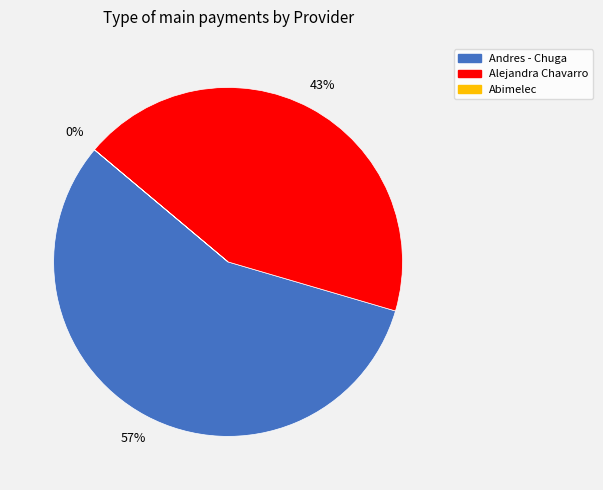

To the nearest percent, what is the difference between the largest and smallest slice percentages?

57%